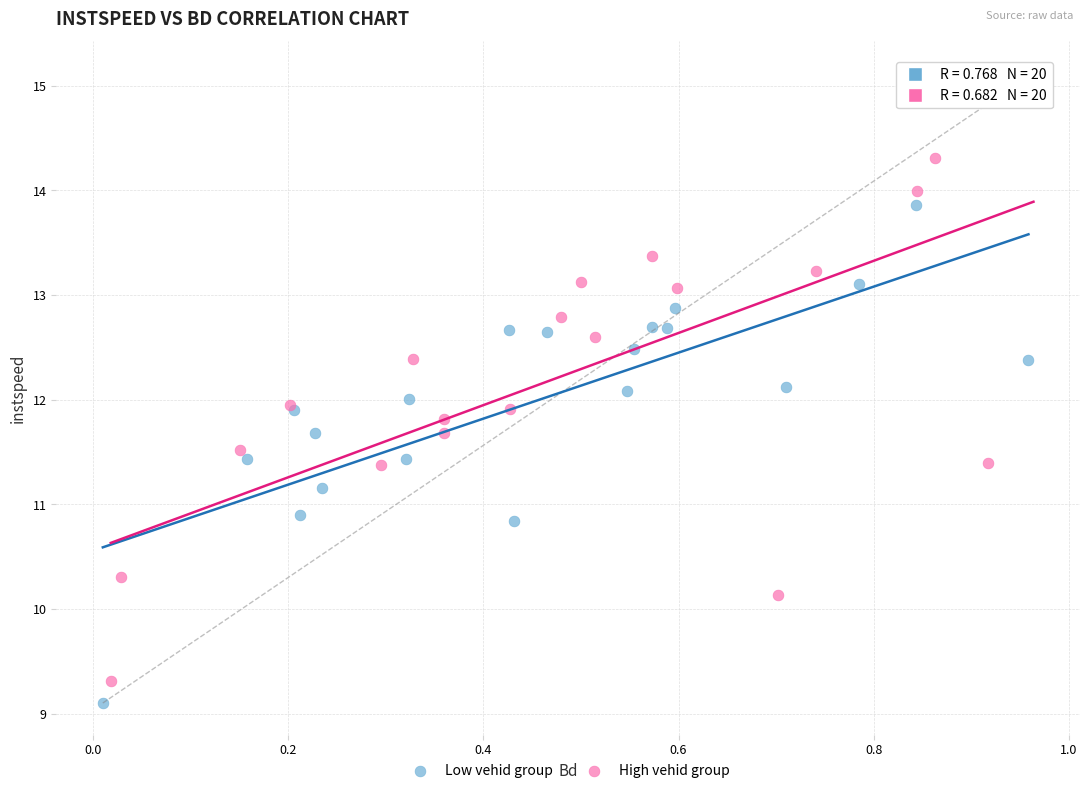

Which series has the largest Y range (max minus min)?

High vehid group